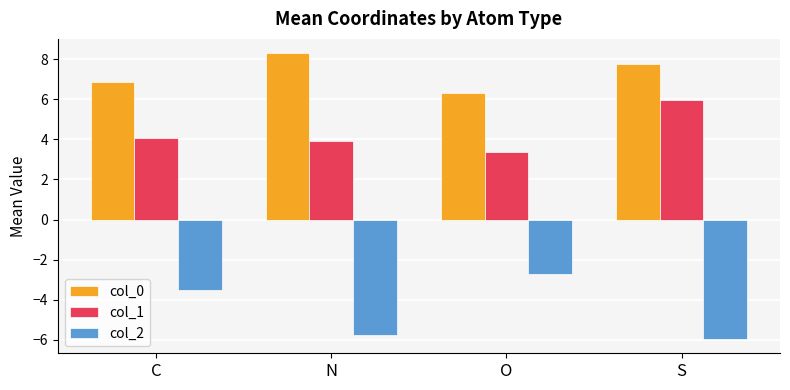

Which series has the widest spread of values?

col_2